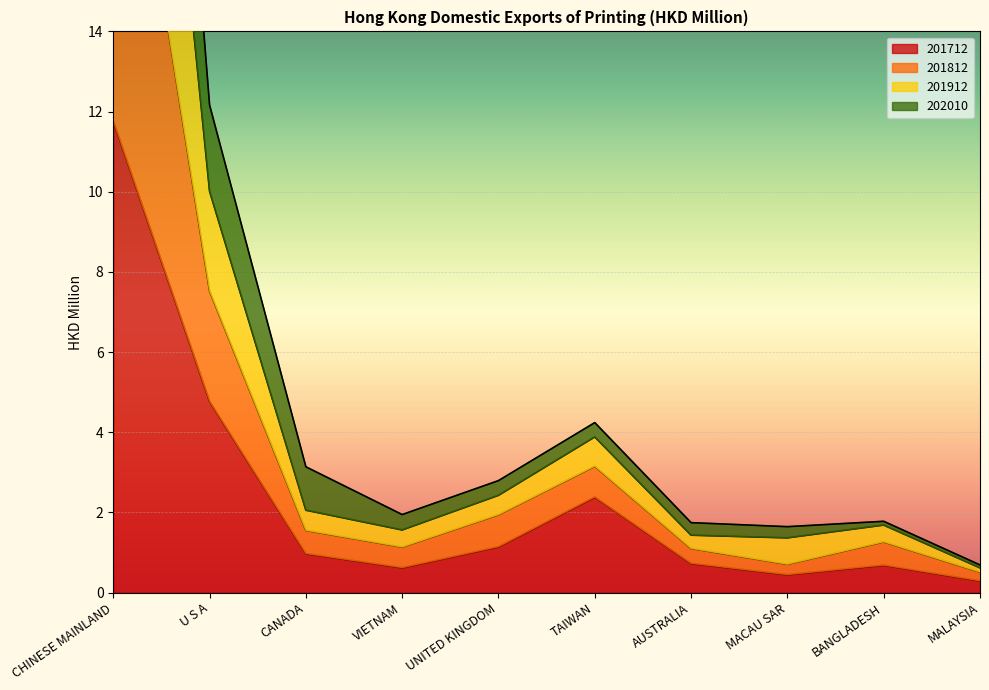

Where is the first local minimum for 201712?

VIETNAM